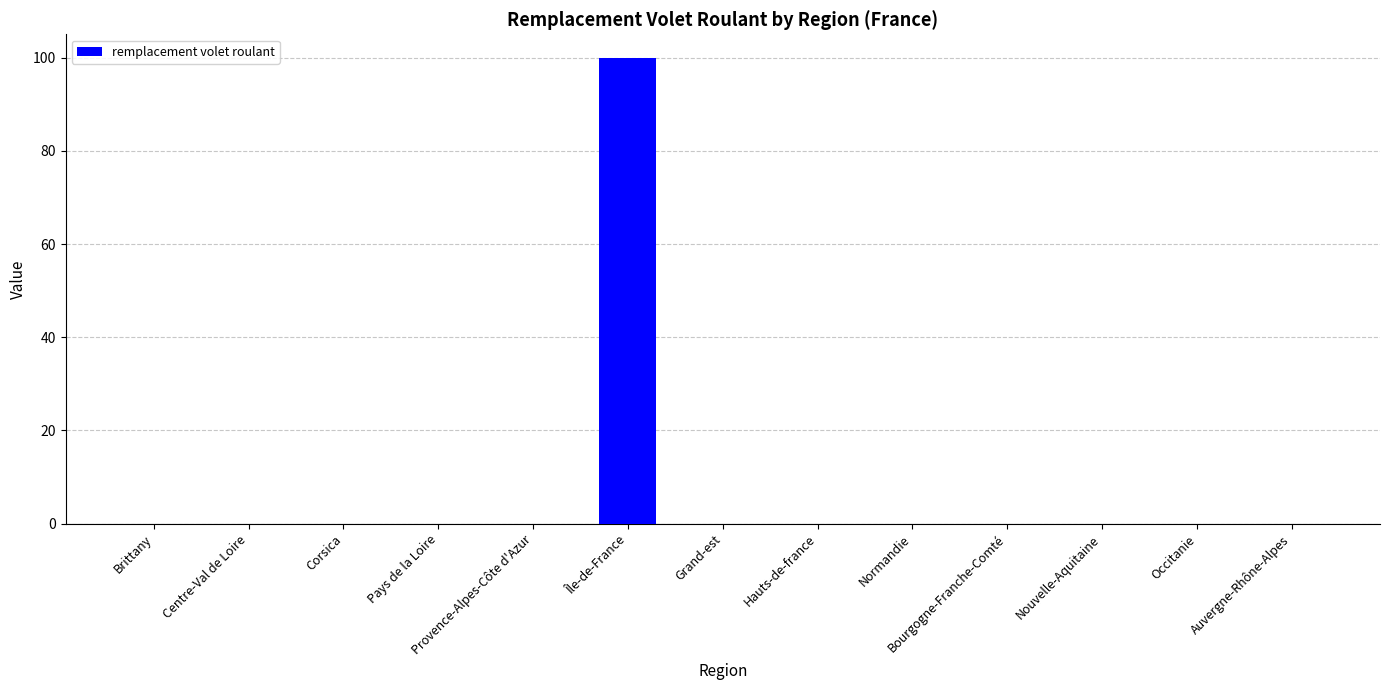

What is the maximum value shown in the chart?

100